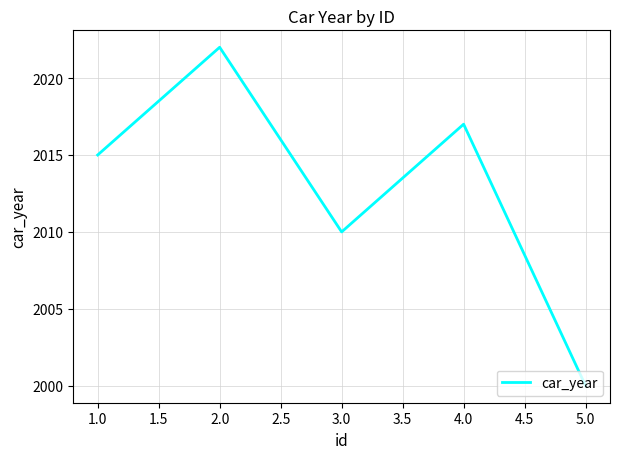

What is the difference between the maximum and second lowest values?

12